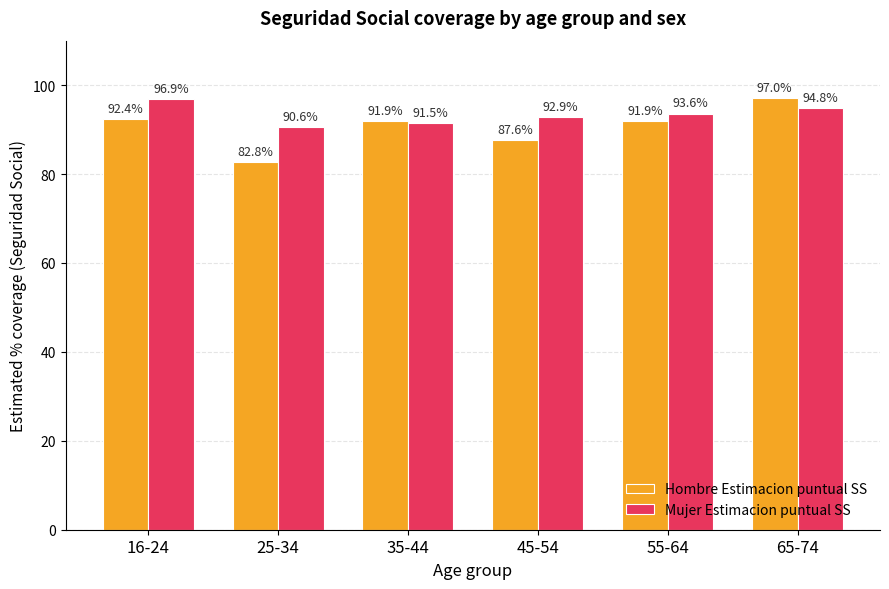

Does the chart contain any negative values?

No